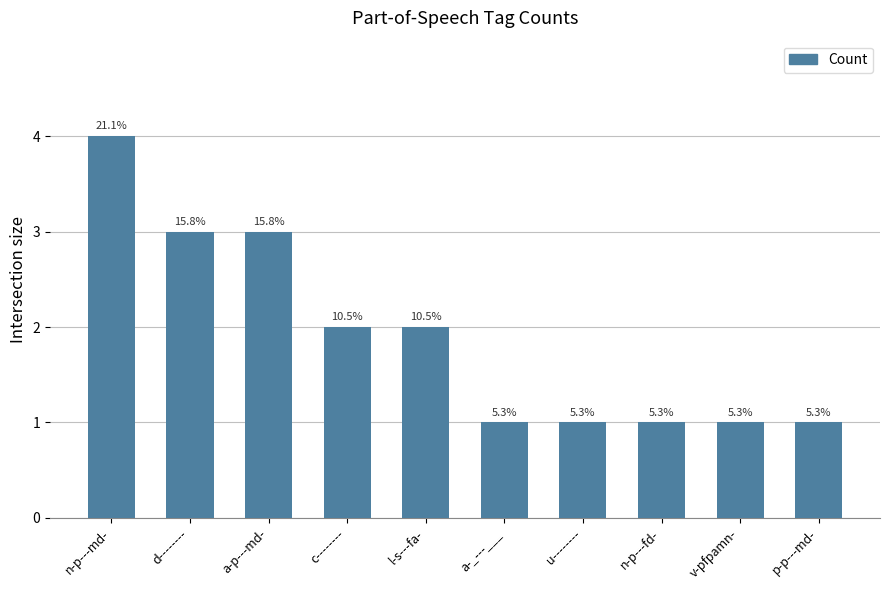

How many bars are there in total?

10